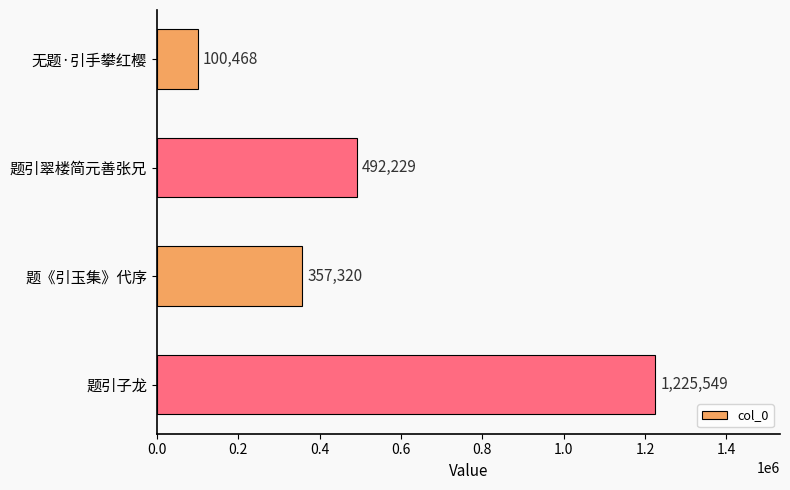

What is the minimum value shown in the chart?

100468